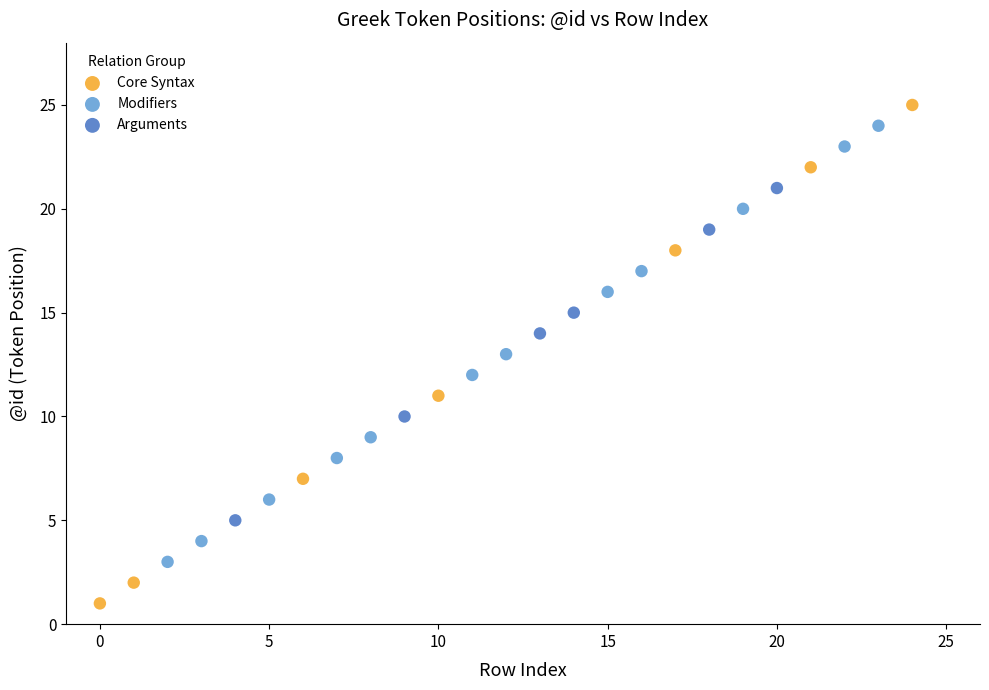

Which series reaches the minimum Y coordinate?

Core Syntax